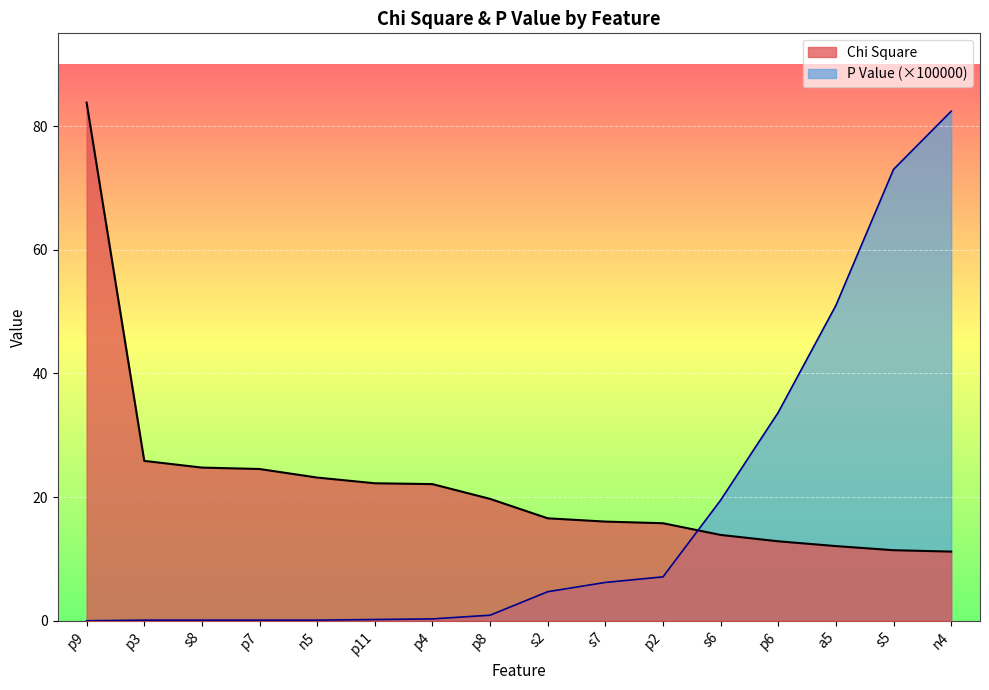

At how many categories does at least one series exceed 41?

4